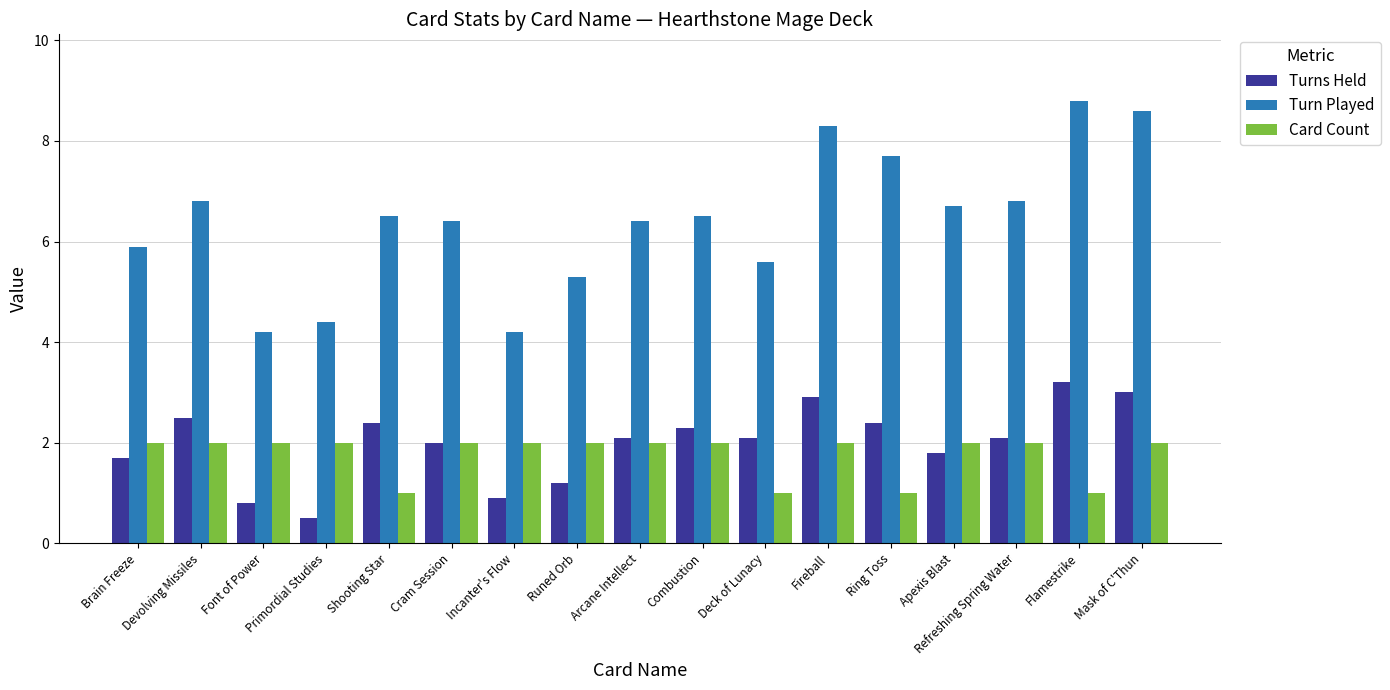

Are the bars grouped side by side (vs. stacked)?

Yes